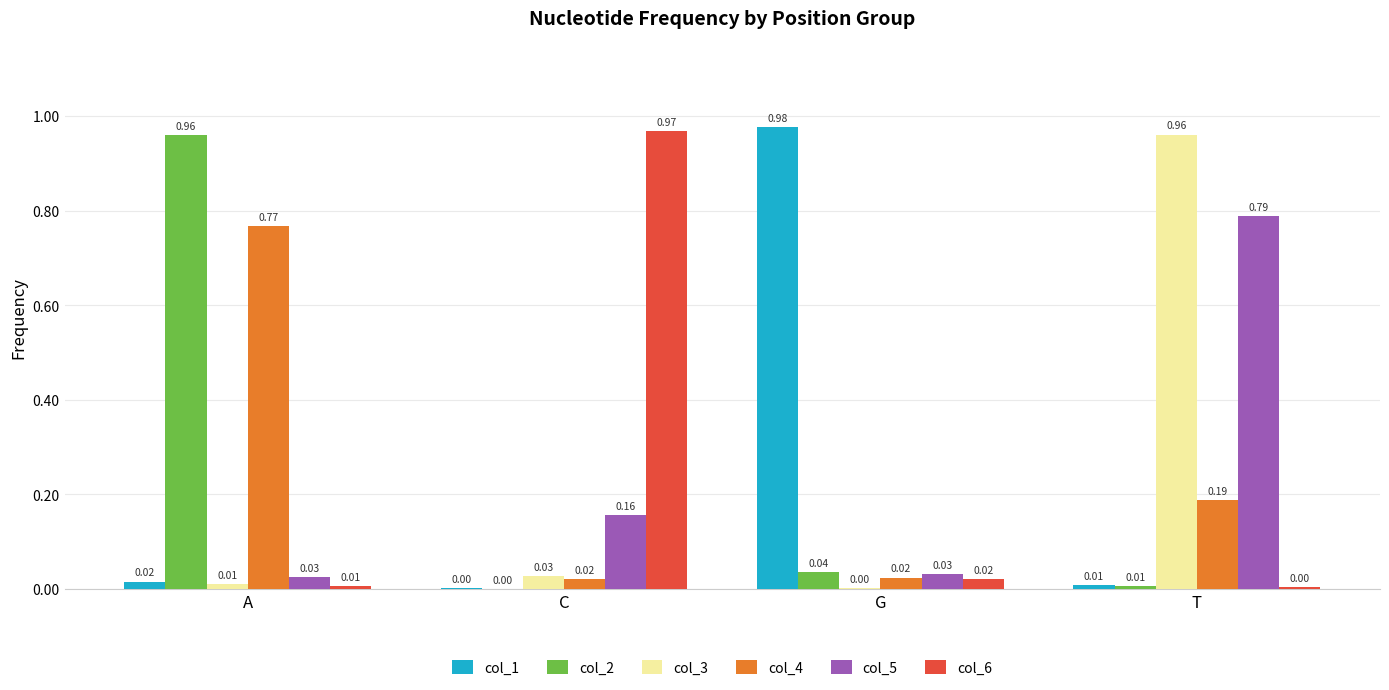

What is the average value of the col_4 series?

0.3